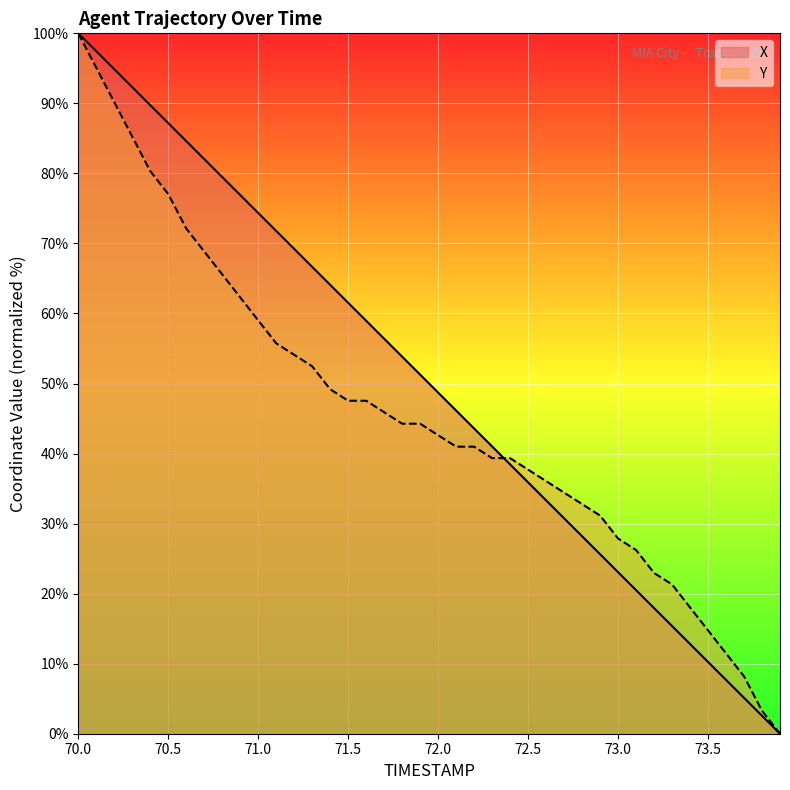

Does the chart display data point markers on the line(s)?

No